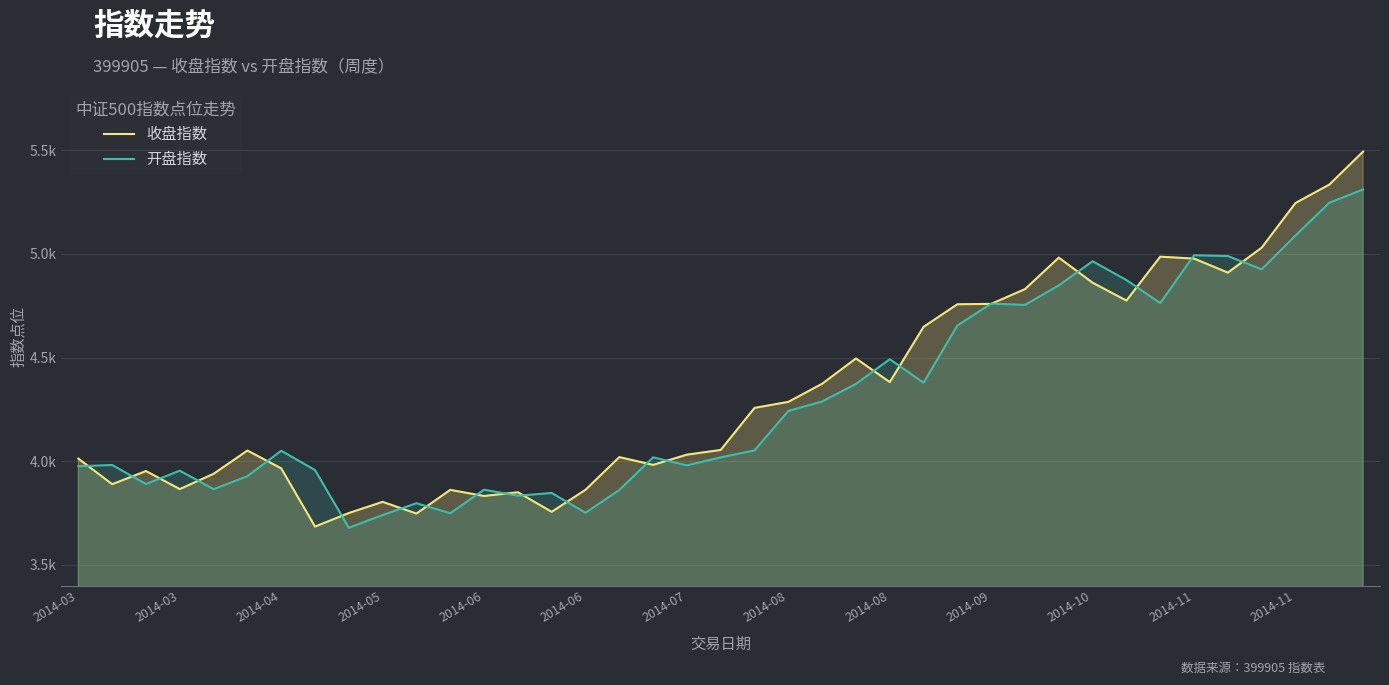

How many lines are shown in the chart?

2